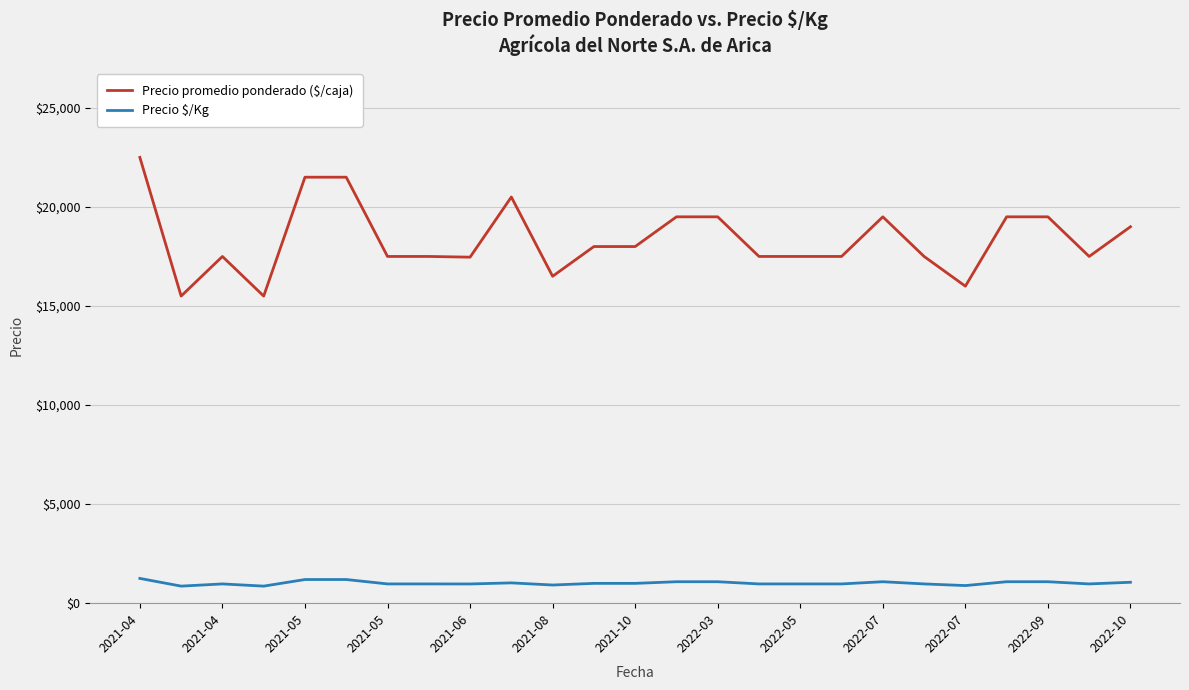

What is the difference between the maximum and minimum values in the Precio promedio ponderado ($/caja) series?

7000.0